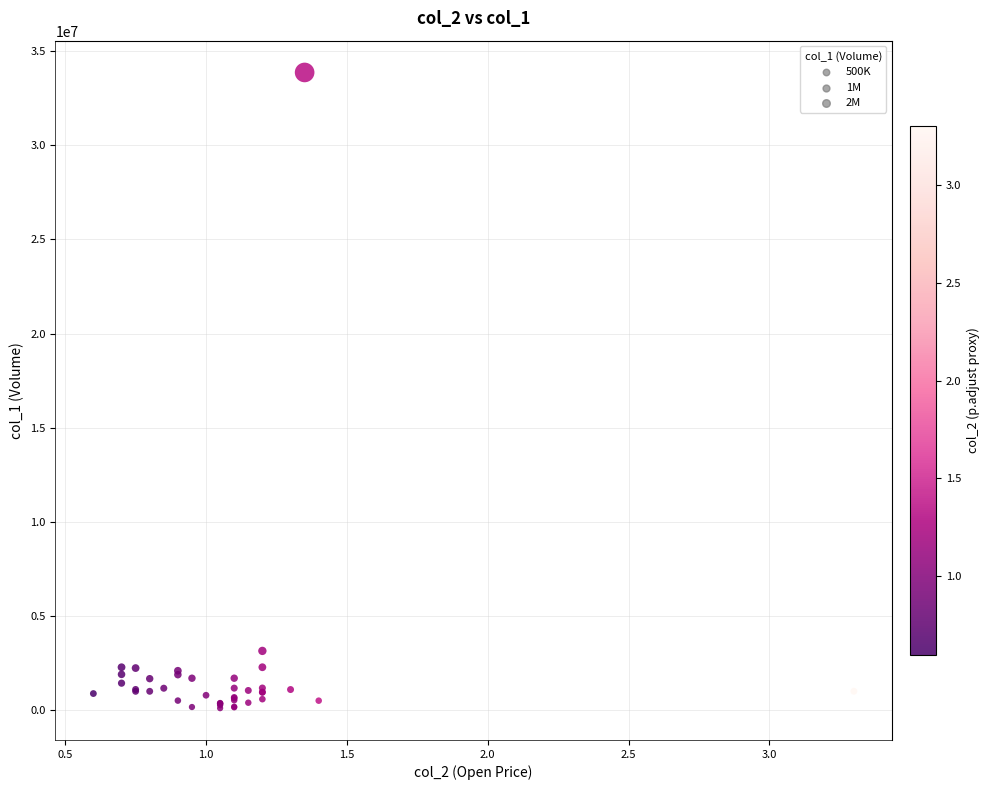

What Y value in the scatter plot is closest to 16990000?

3155000